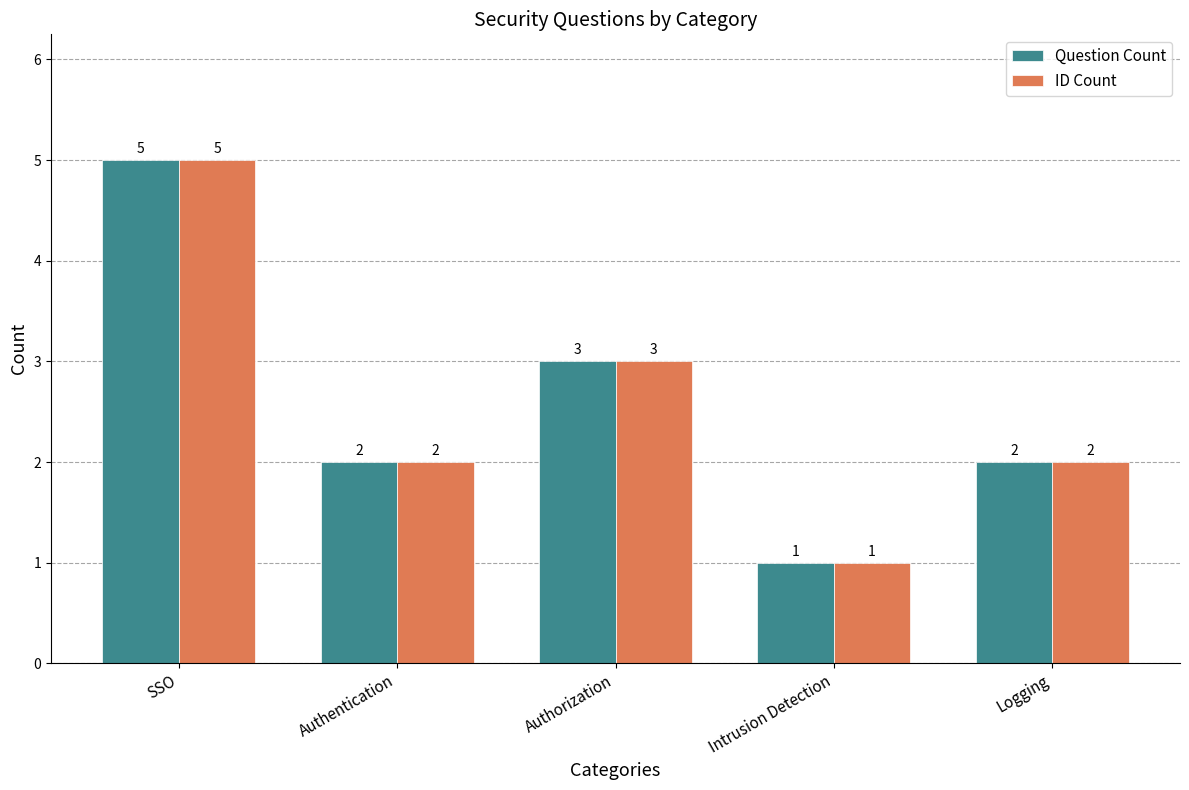

How many data points in Question Count are less than 2?

1